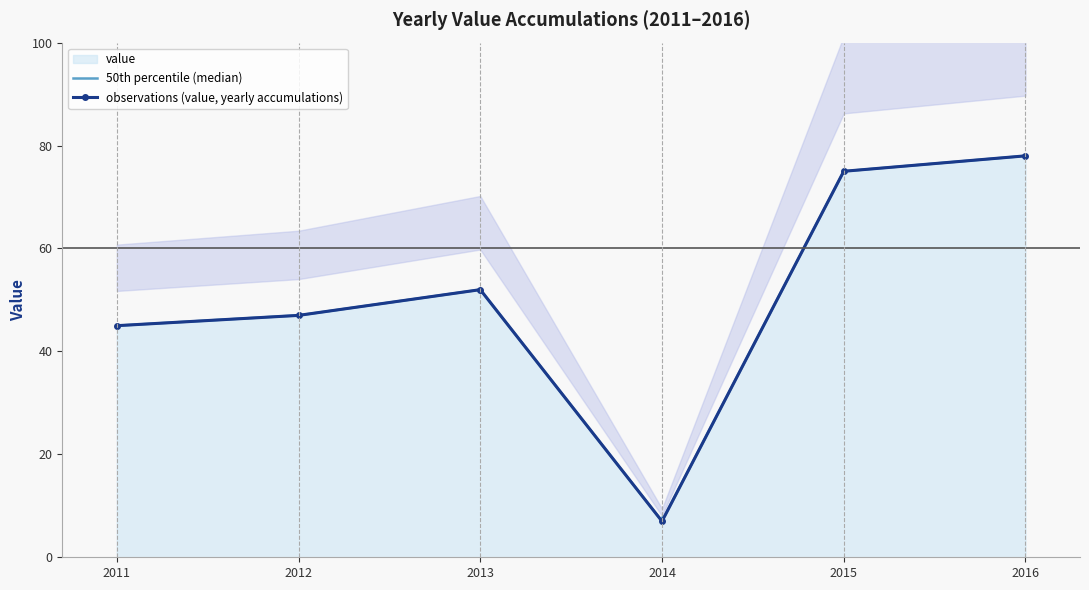

How many values in the observations (value, yearly accumulations) series are below 52?

3